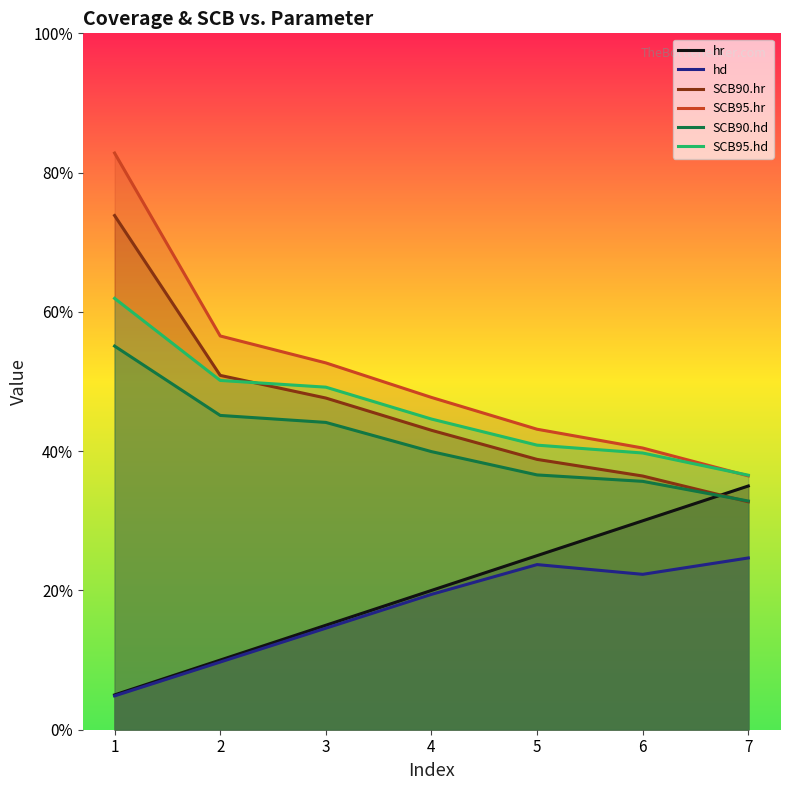

What is the sum of all SCB90.hr values?

3.2